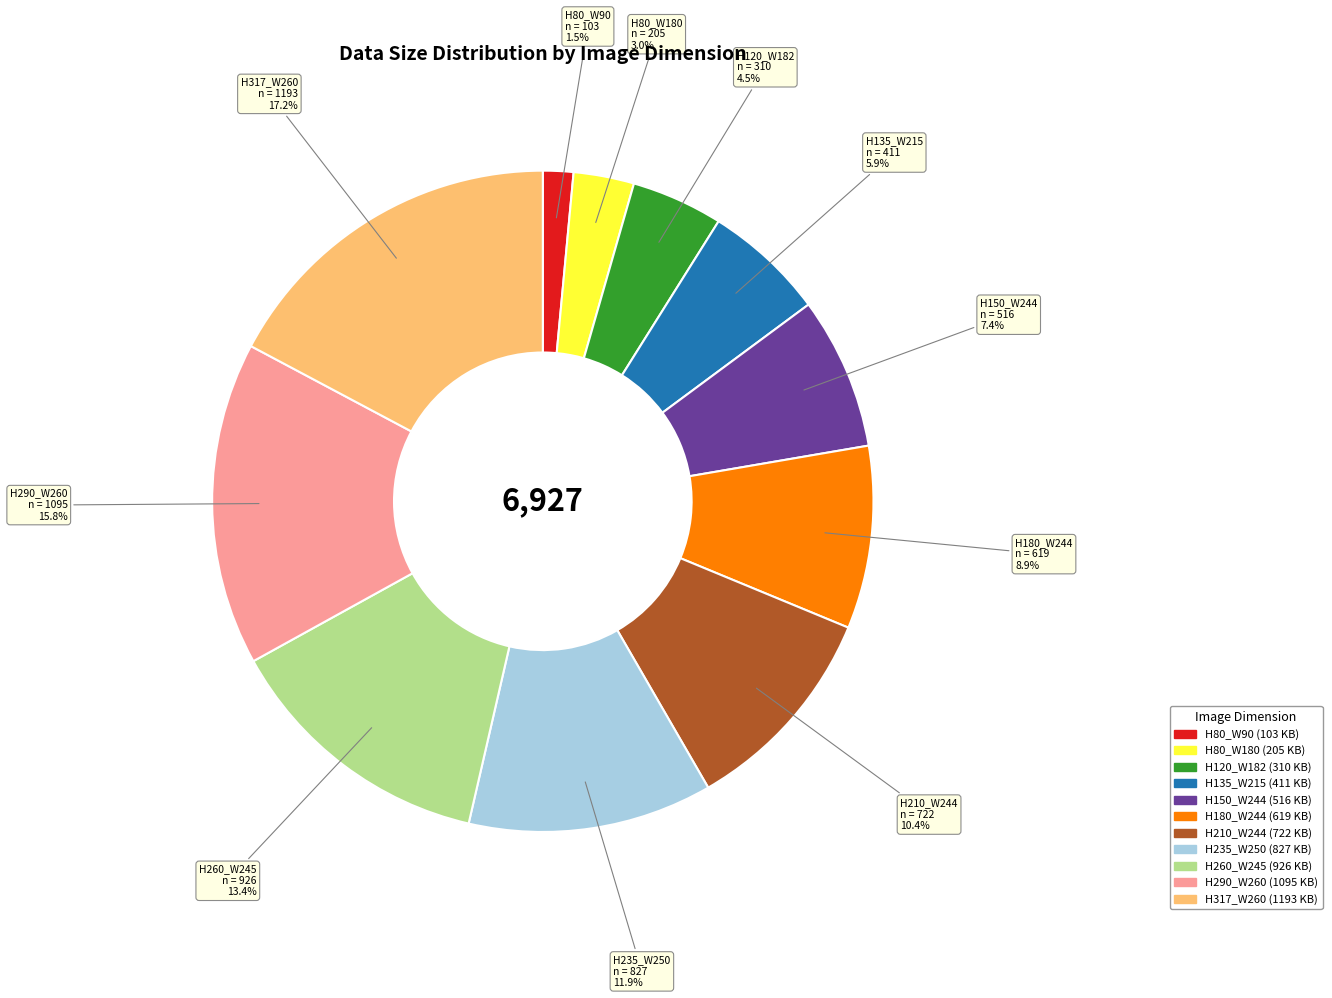

Does H180_W244 represent more than half of the total?

No